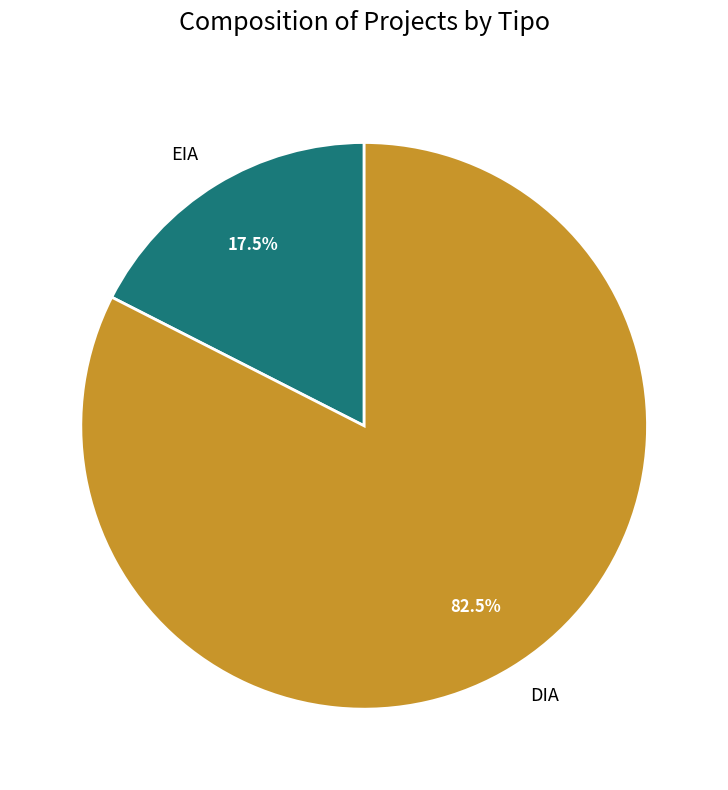

Combined, what portion of the pie is DIA and EIA?

100.0%